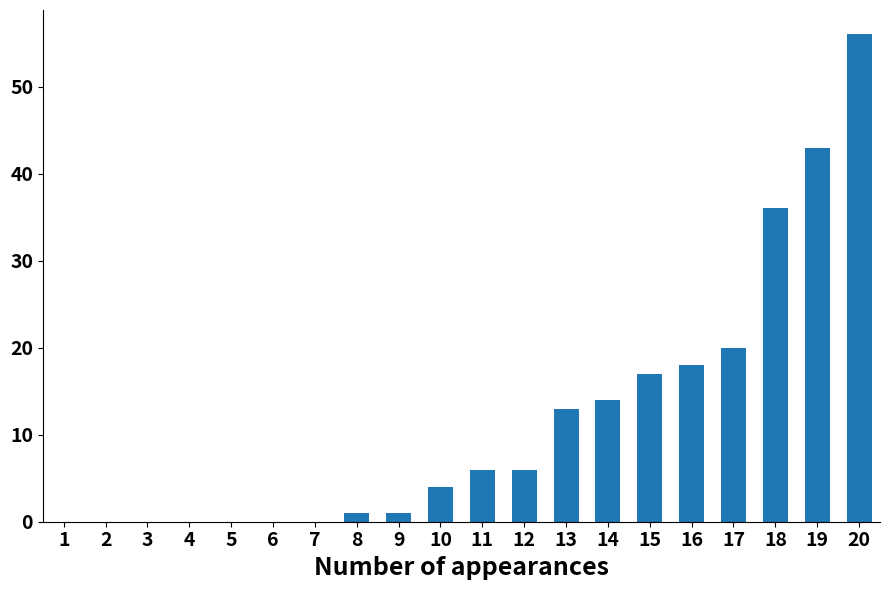

What is the sum of all values?

235